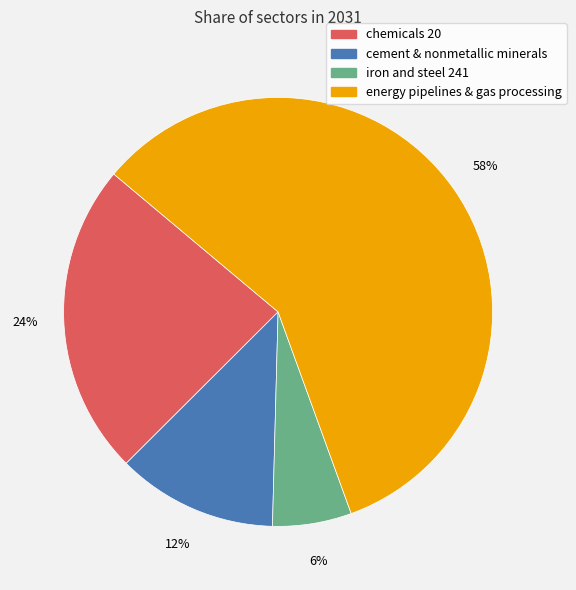

Is there any slice that represents more than half of the pie?

Yes